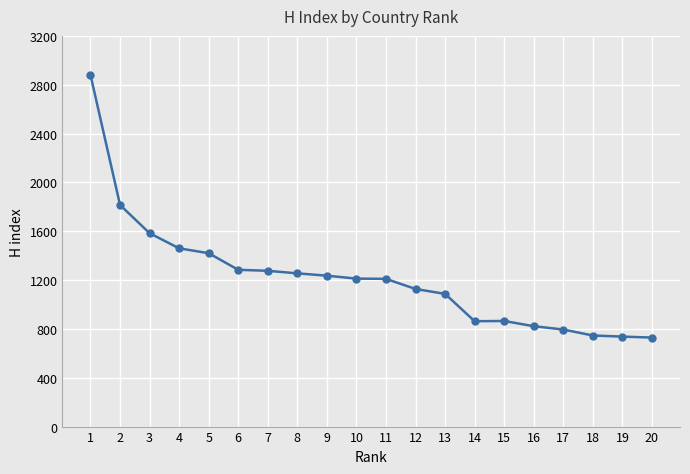

Which has a higher value, 6 or 14?

6